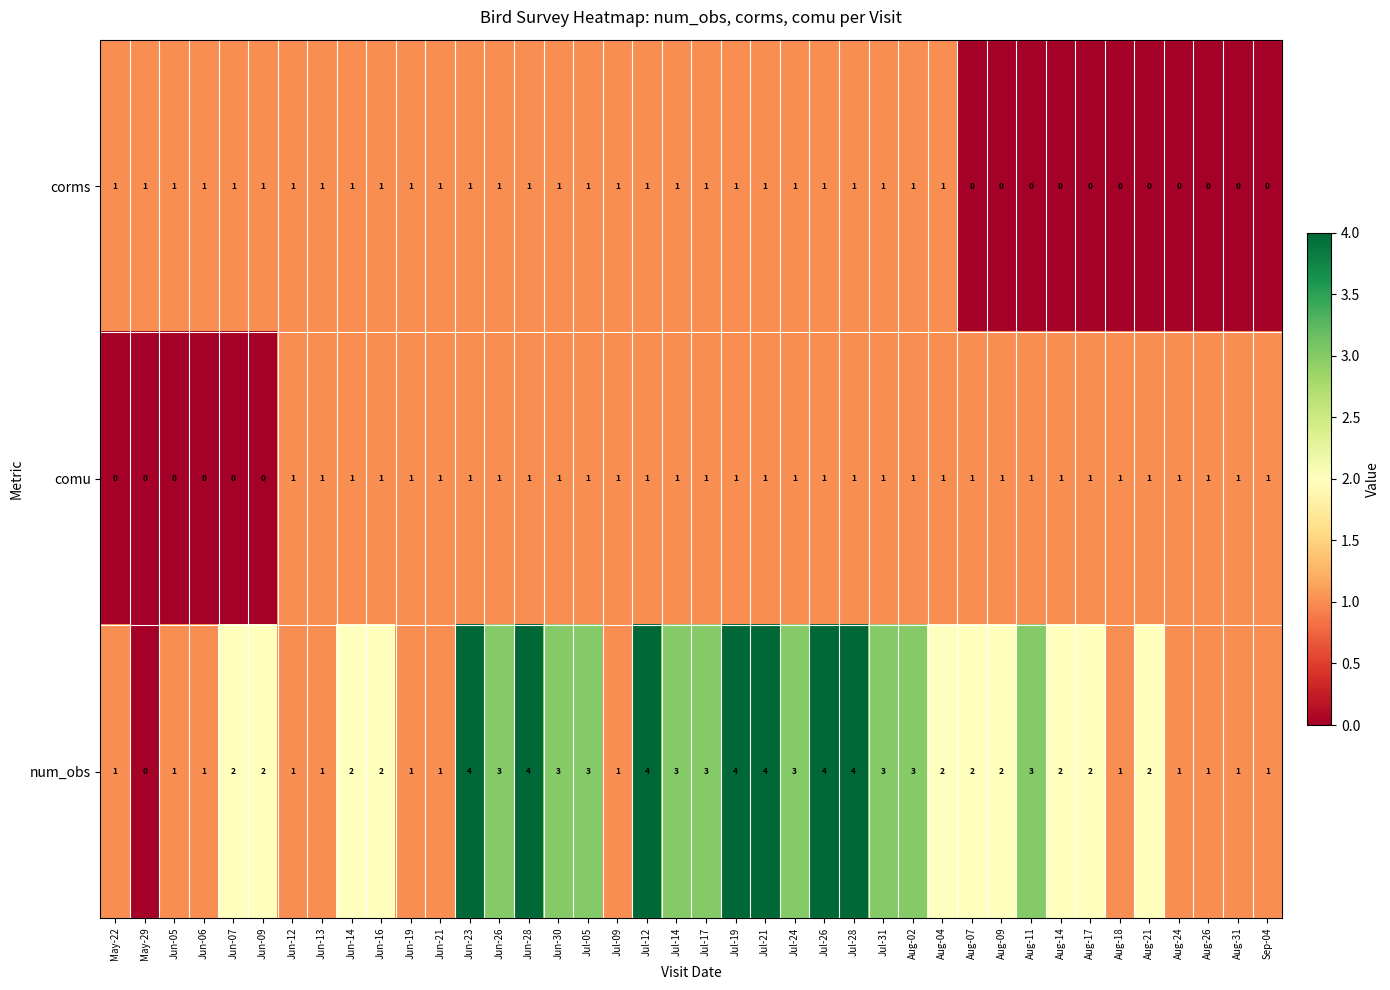

Is the value of num_obs at Jun-30 greater than the value of corms at Aug-04?

Yes